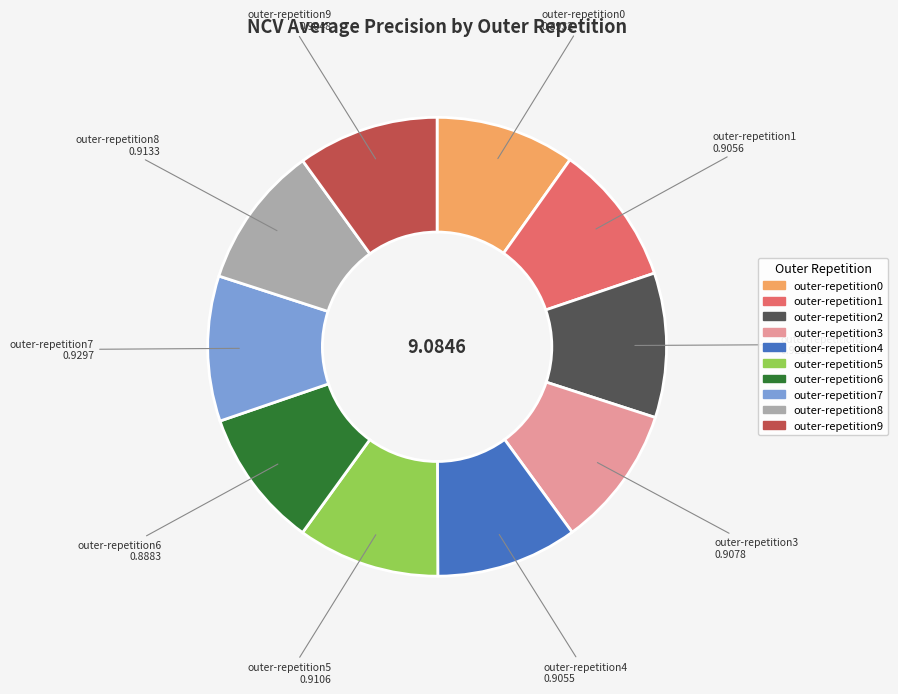

How many segments does this pie chart have?

10